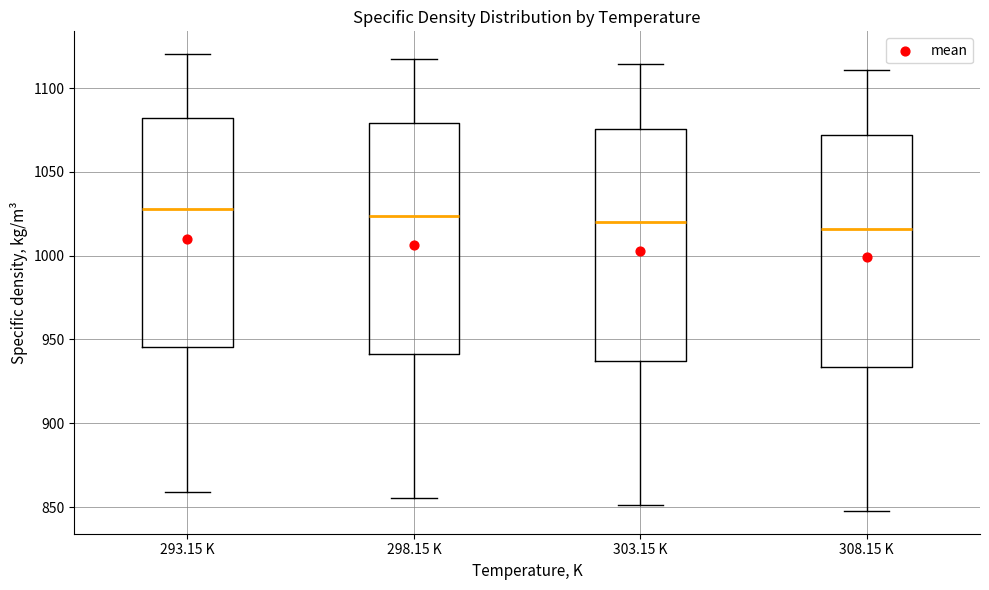

Where is the lower edge of the box for 298.15 K on the y-axis? The values are not printed on the chart, so give them approximately, as read against the axis.

940